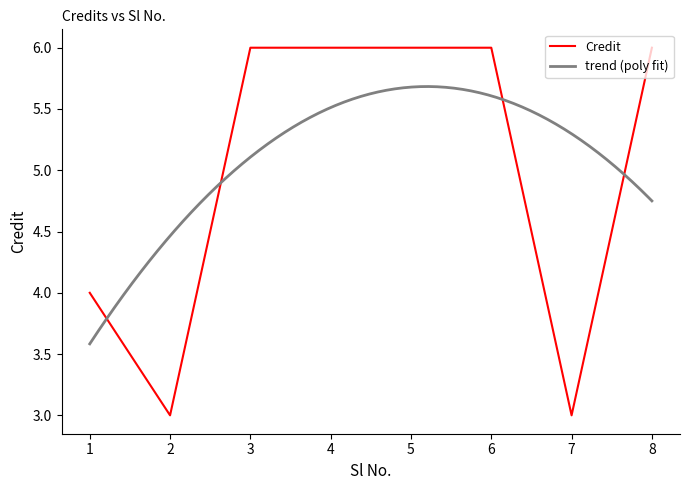

True or false: there are more than 2 points higher than both neighbors.

False